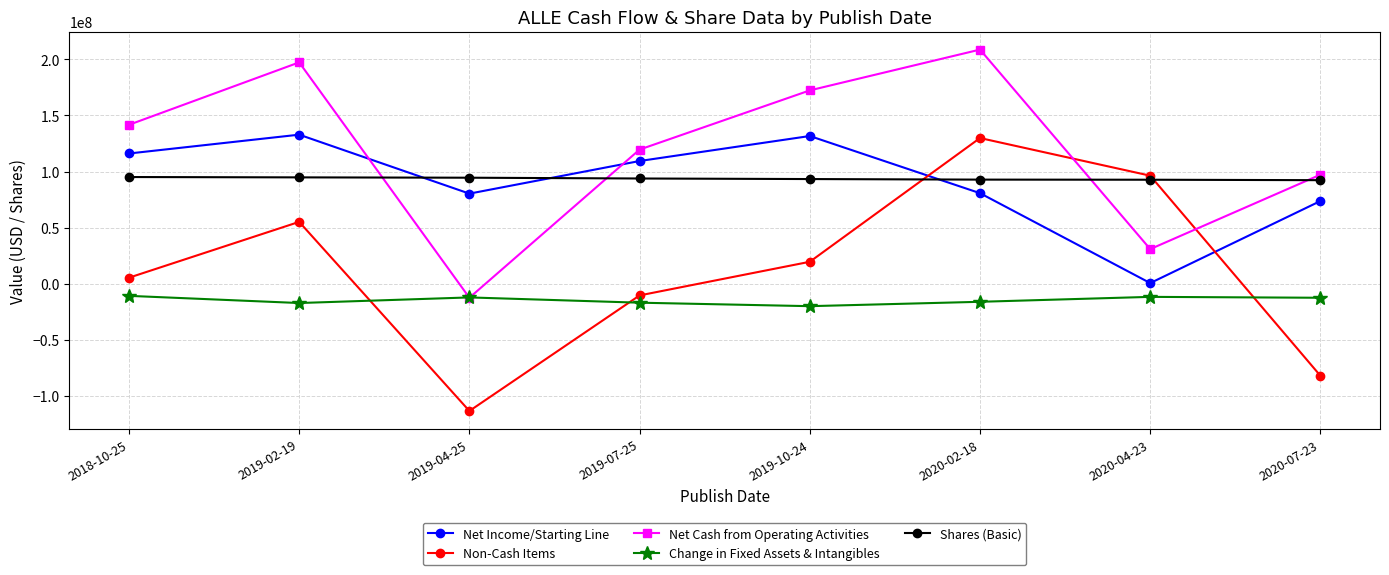

How many interior local valleys does the Net Income/Starting Line series have?

2